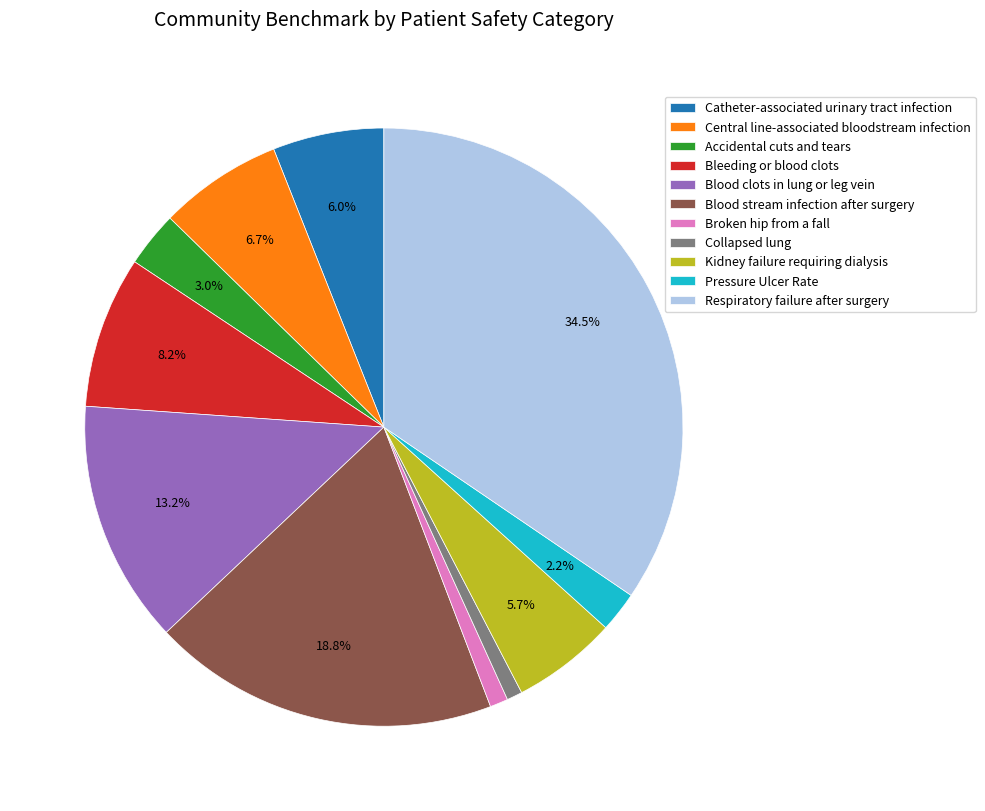

True or false: Blood stream infection after surgery accounts for 33% of the total.

False